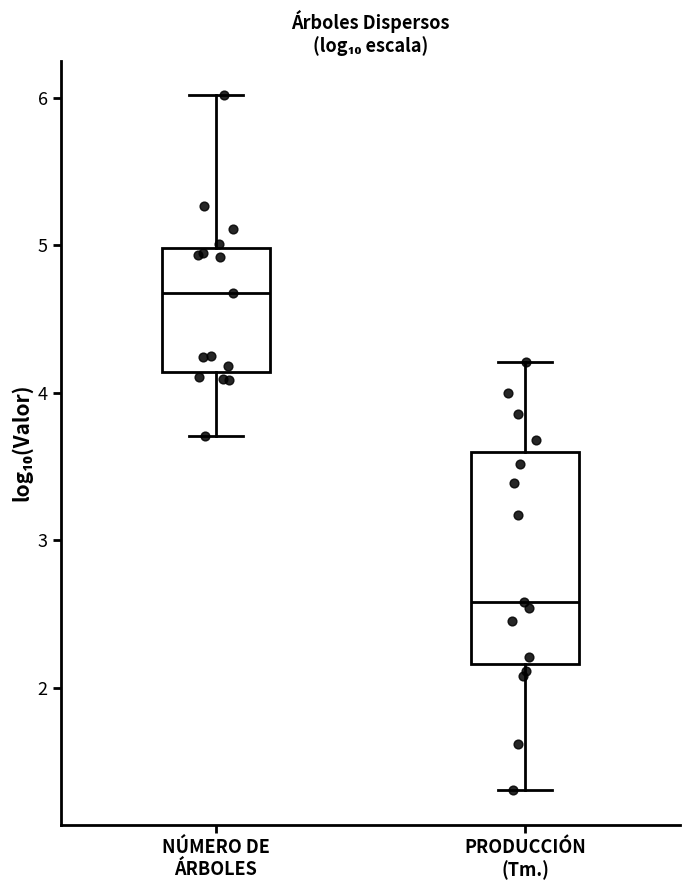

Where does the upper whisker of the box for PRODUCCIÓN (Tm.) end on the y-axis? The values are not printed on the chart, so give them approximately, as read against the axis.

4.2